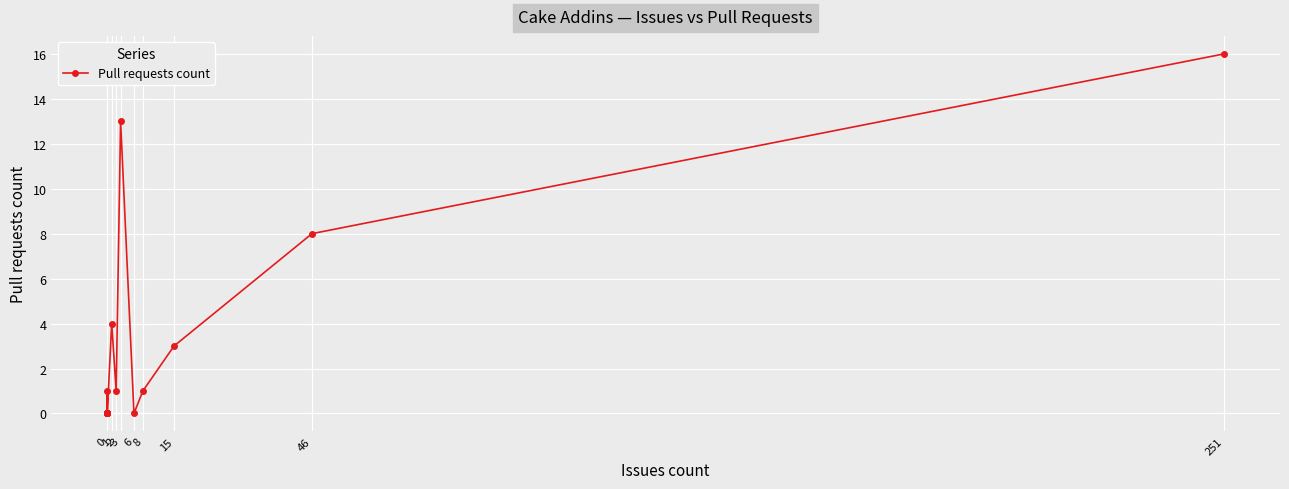

Reading left to right, extract all data points from this chart.

0	1	0	0	0	0	0	0	0	0	4	1	13	0	1	3	8	16